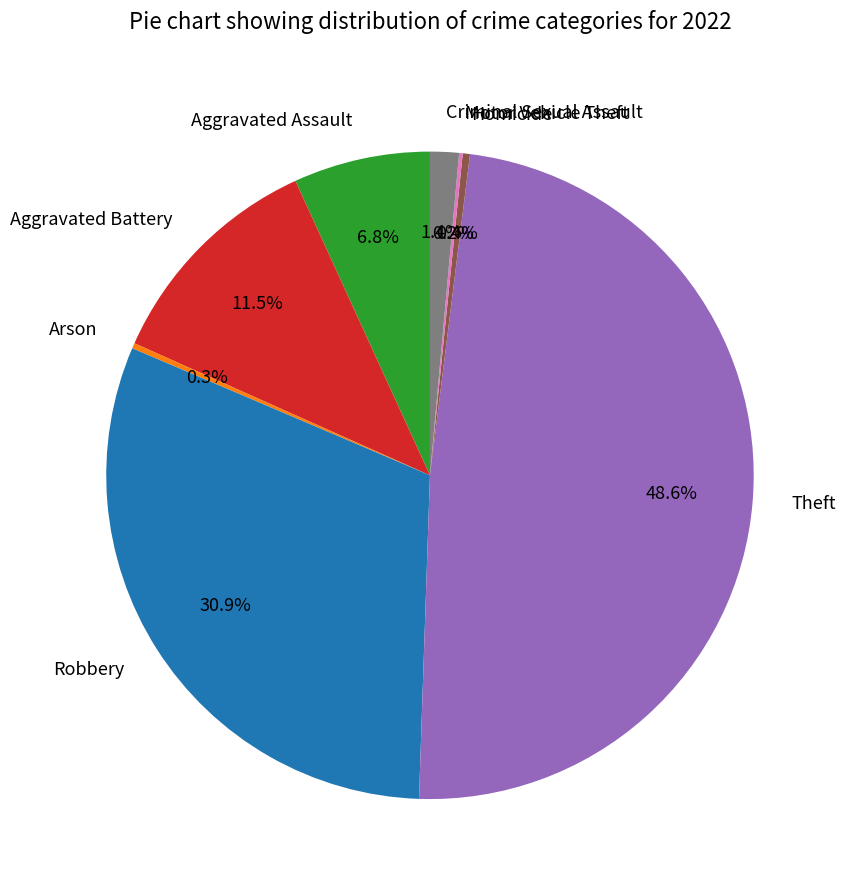

Does Theft account for over 50% of the chart?

No